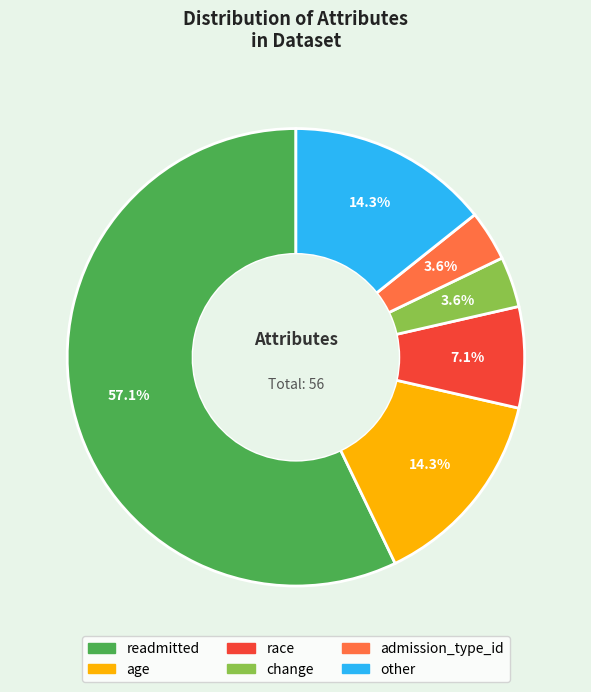

How many segments does this pie chart have?

6